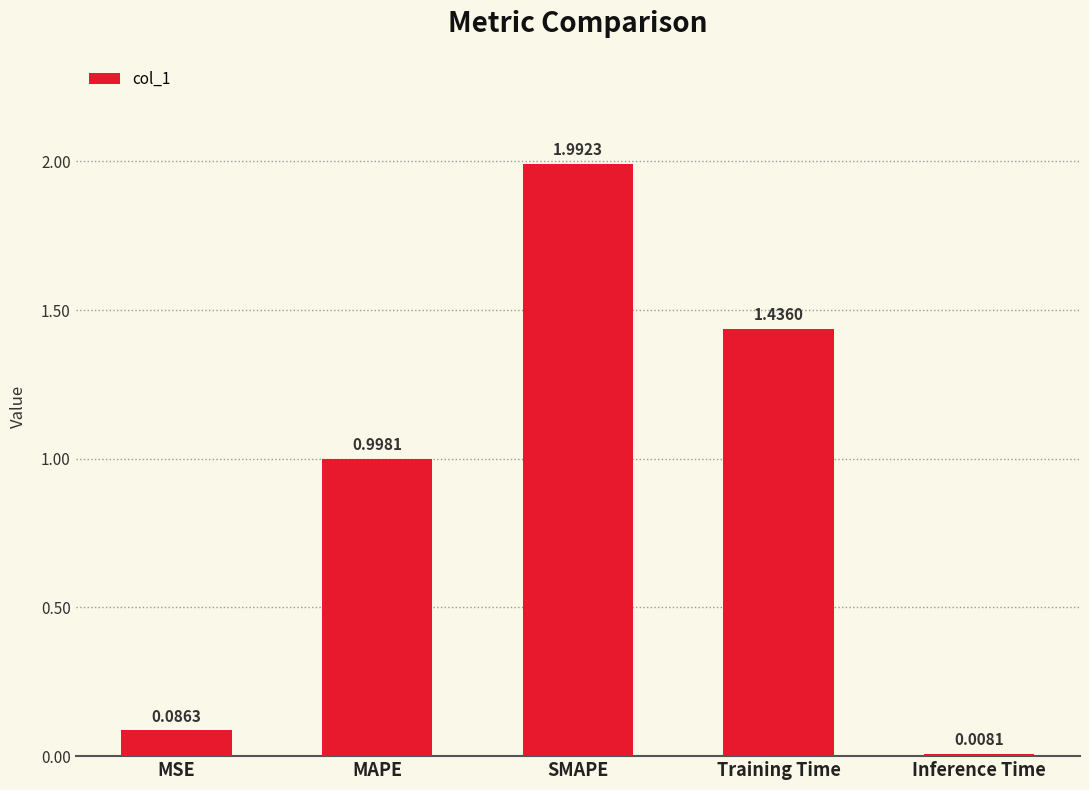

What is the label of the 4th bar from the right?

MAPE